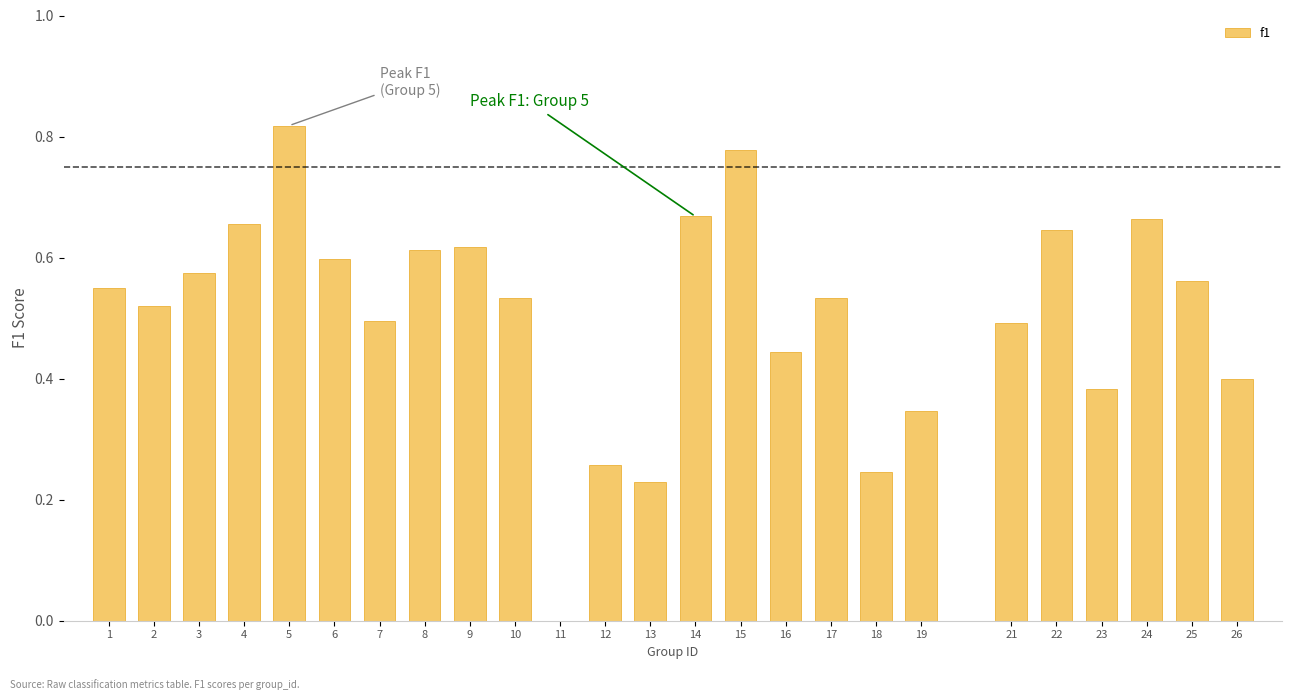

Which has a higher value, 19 or 7?

7